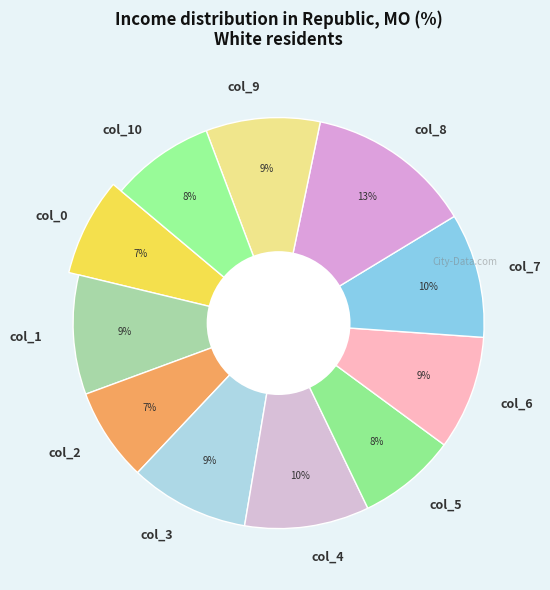

How many segments does this pie chart have?

11